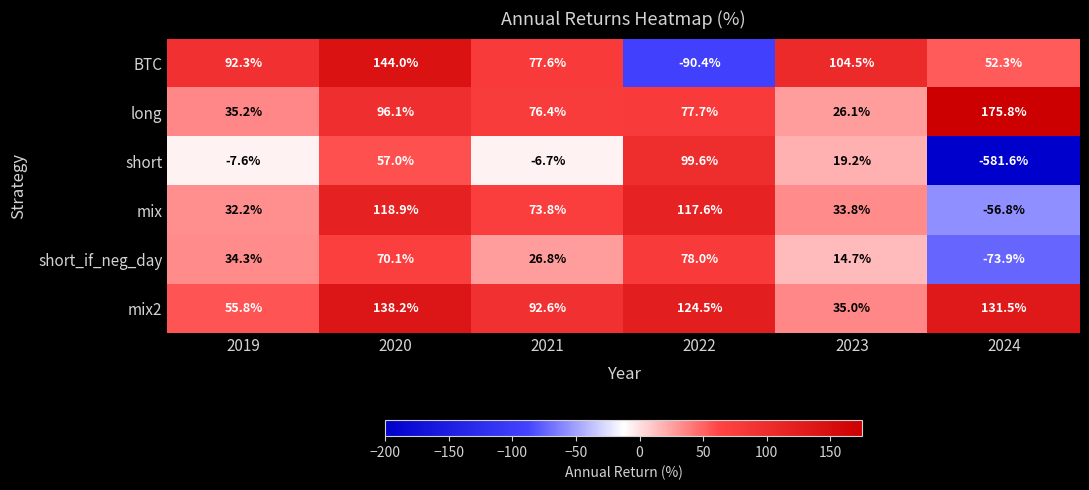

At 2020, list the series in order from smallest to largest.

short, short_if_neg_day, long, mix, mix2, BTC